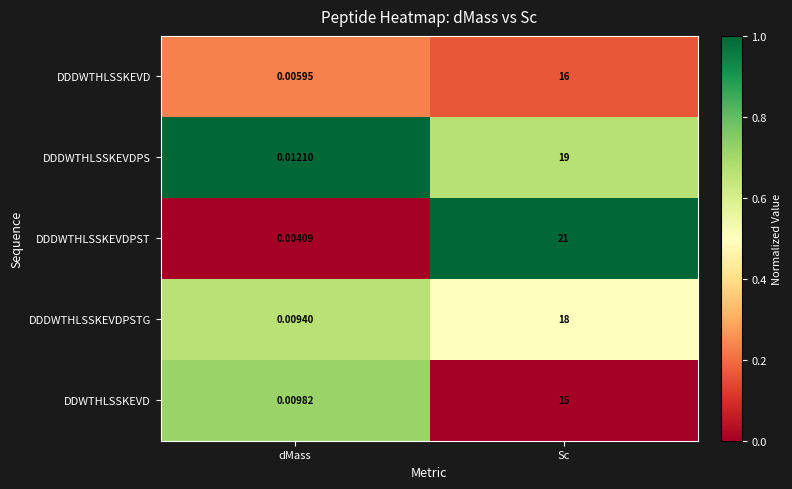

At dMass, list the series in order from smallest to largest.

DDDWTHLSSKEVDPST, DDDWTHLSSKEVD, DDDWTHLSSKEVDPSTG, DDWTHLSSKEVD, DDDWTHLSSKEVDPS